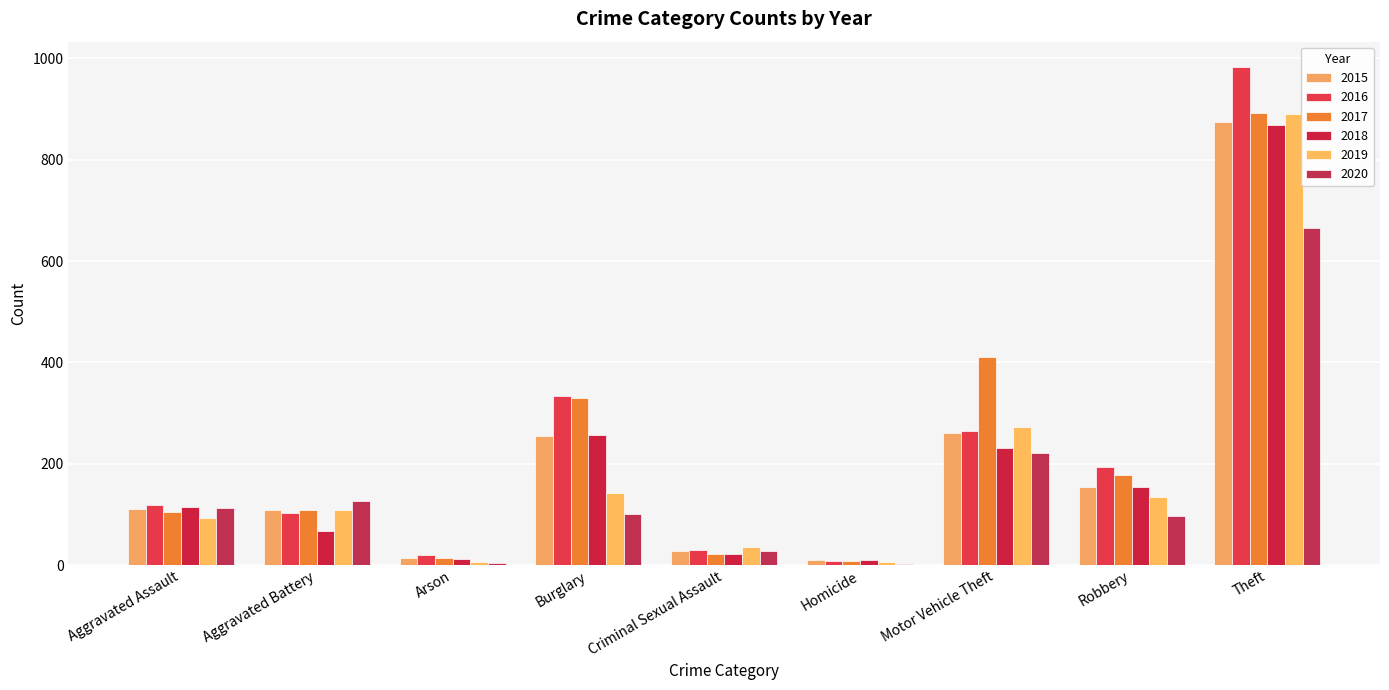

What is the label of the 8th bar from the left?

Robbery